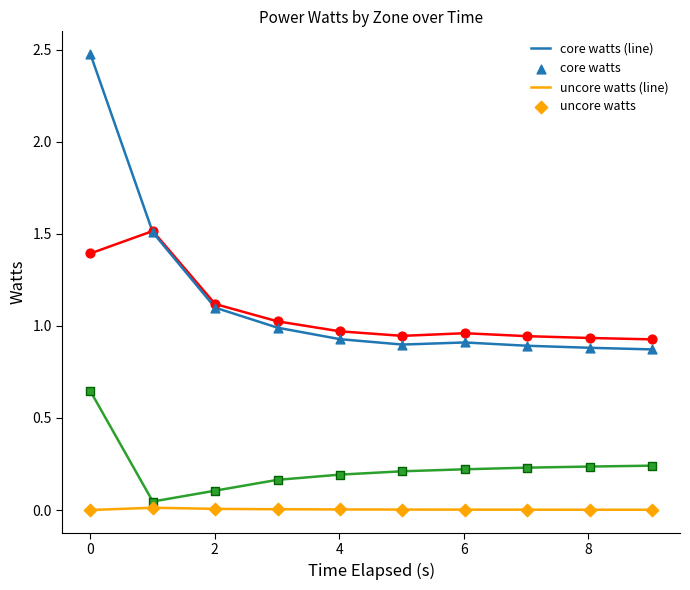

What is the greatest value displayed?

2.5